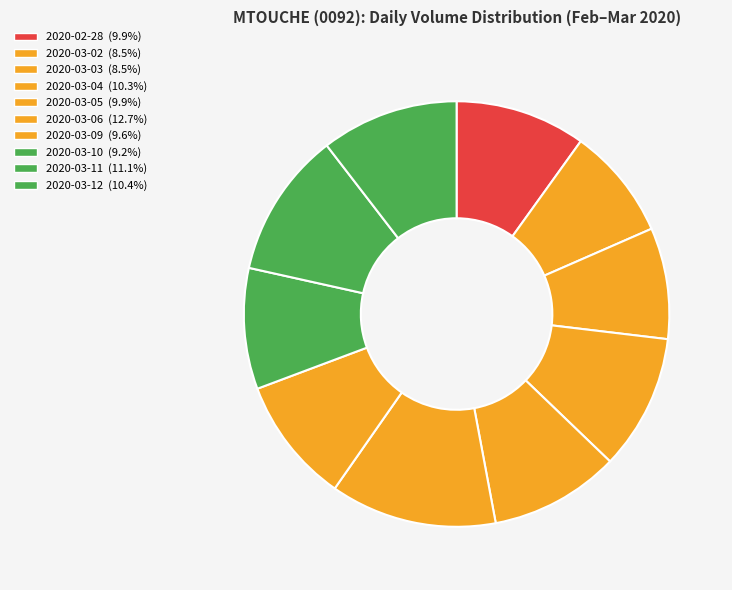

True or false: 2020-03-02 accounts for 9% of the total.

True